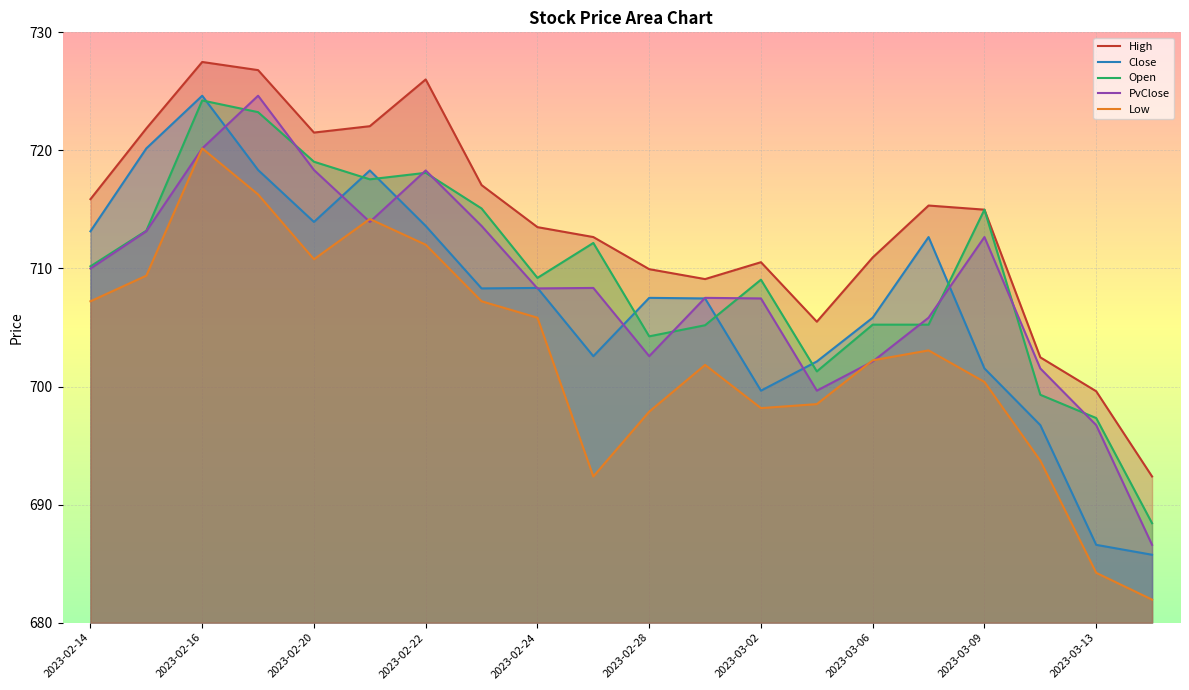

List the labels in order of Close value, smallest first.

2023-03-14, 2023-03-13, 2023-03-10, 2023-03-02, 2023-03-09, 2023-03-03, 2023-02-27, 2023-03-06, 2023-03-01, 2023-02-28, 2023-02-23, 2023-02-24, 2023-03-08, 2023-02-14, 2023-02-22, 2023-02-20, 2023-02-21, 2023-02-17, 2023-02-15, 2023-02-16